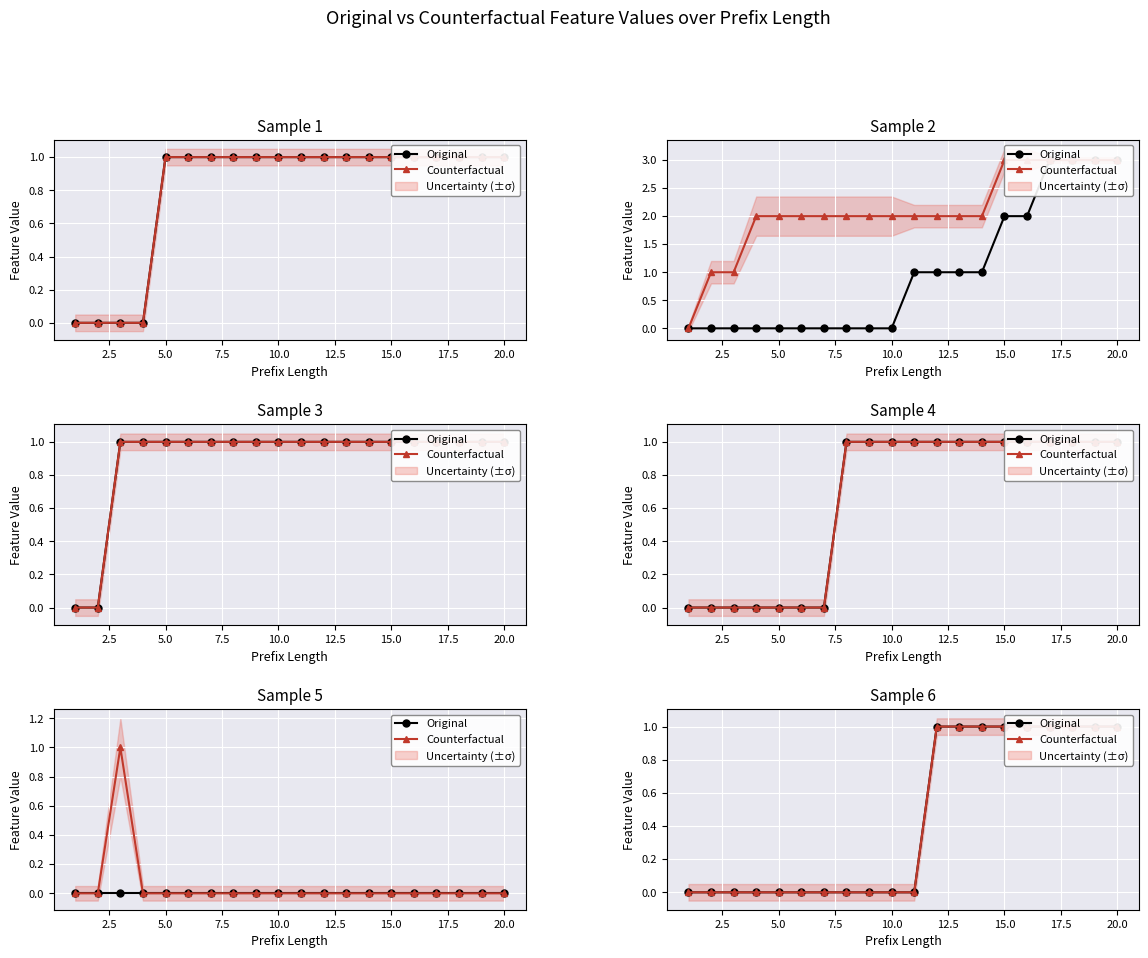

What is the value of the Counterfactual point at the 18th from the left?

1